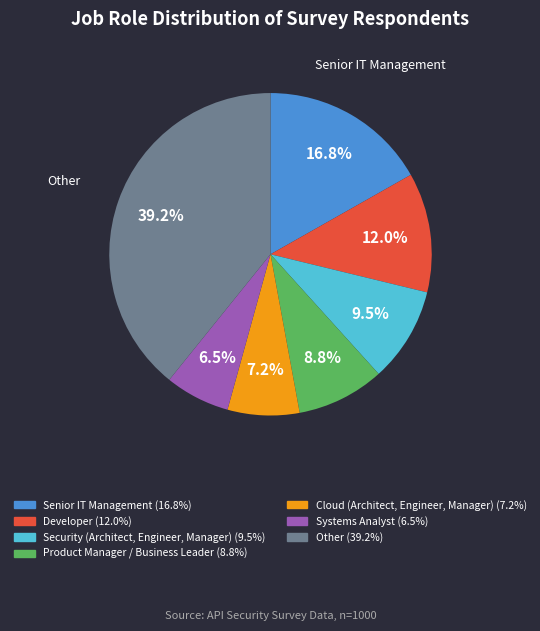

Is there a majority slice in this chart?

No